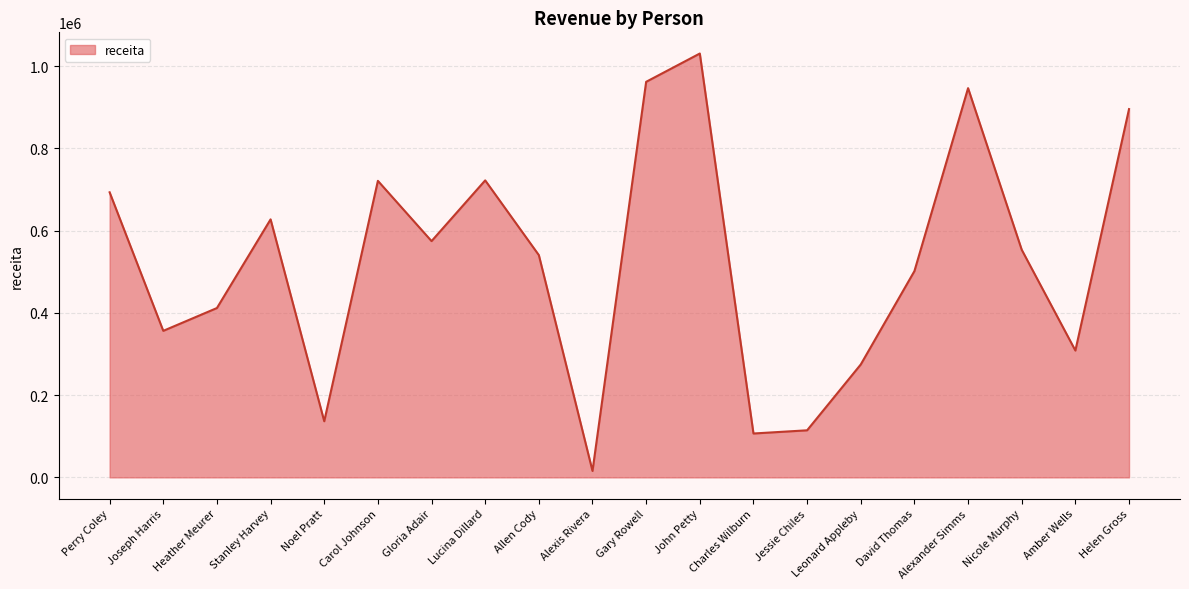

What position from the right is Alexis Rivera?

11